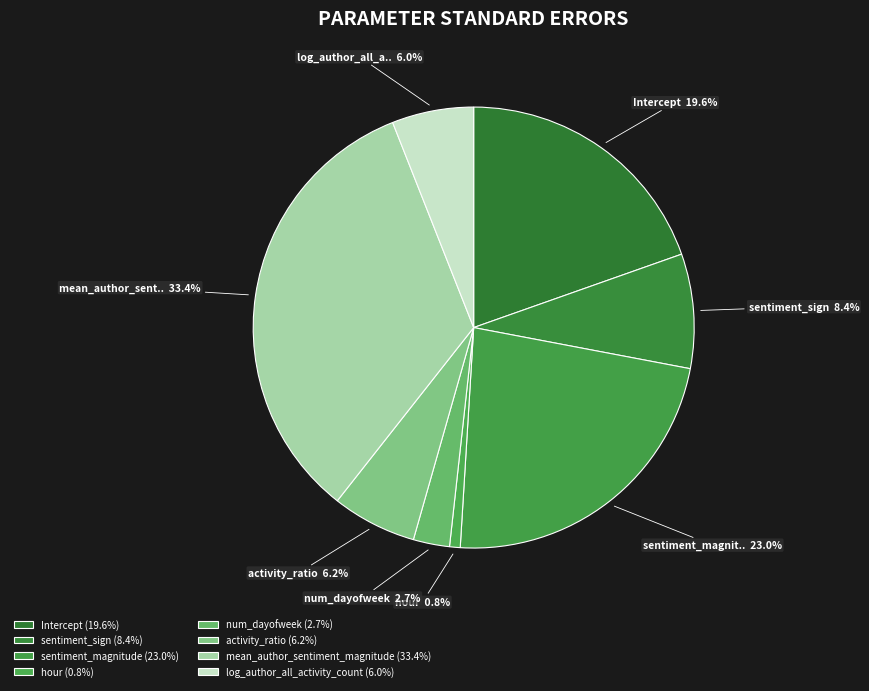

Which category has the biggest portion of the pie?

mean_author_sentiment_magnitude